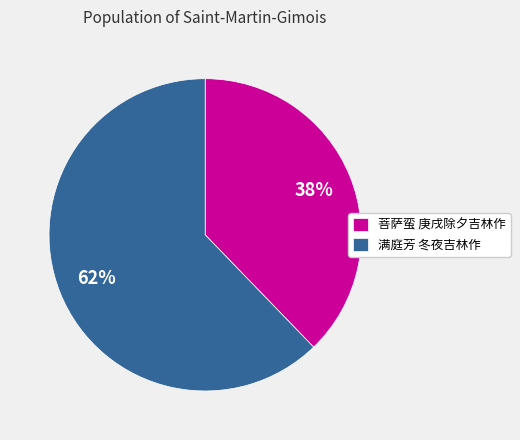

Which has a higher value, 满庭芳 冬夜吉林作 or 菩萨蛮 庚戌除夕吉林作?

满庭芳 冬夜吉林作